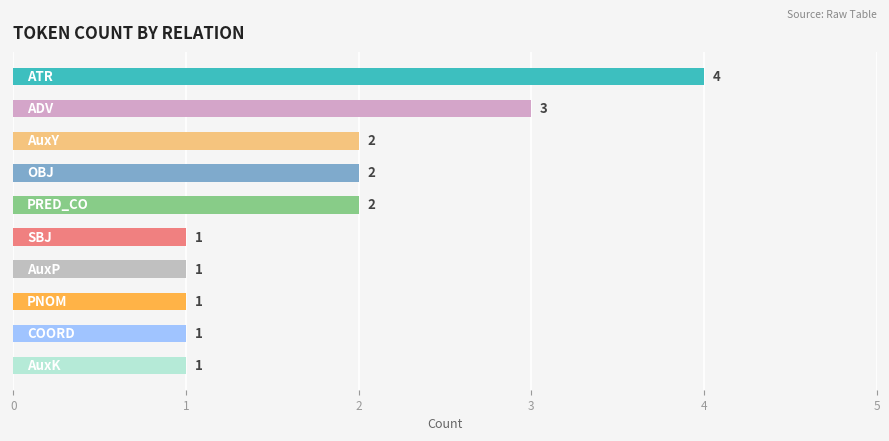

What is the value of the 3rd bar from the top?

2